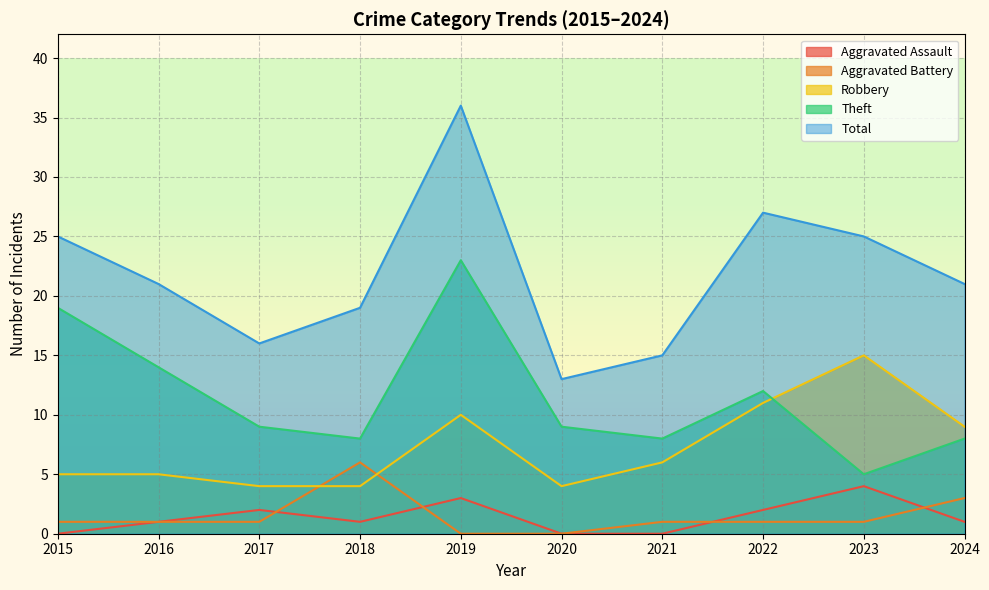

At 2017, list the series in order from largest to smallest.

Total, Theft, Robbery, Aggravated Assault, Aggravated Battery